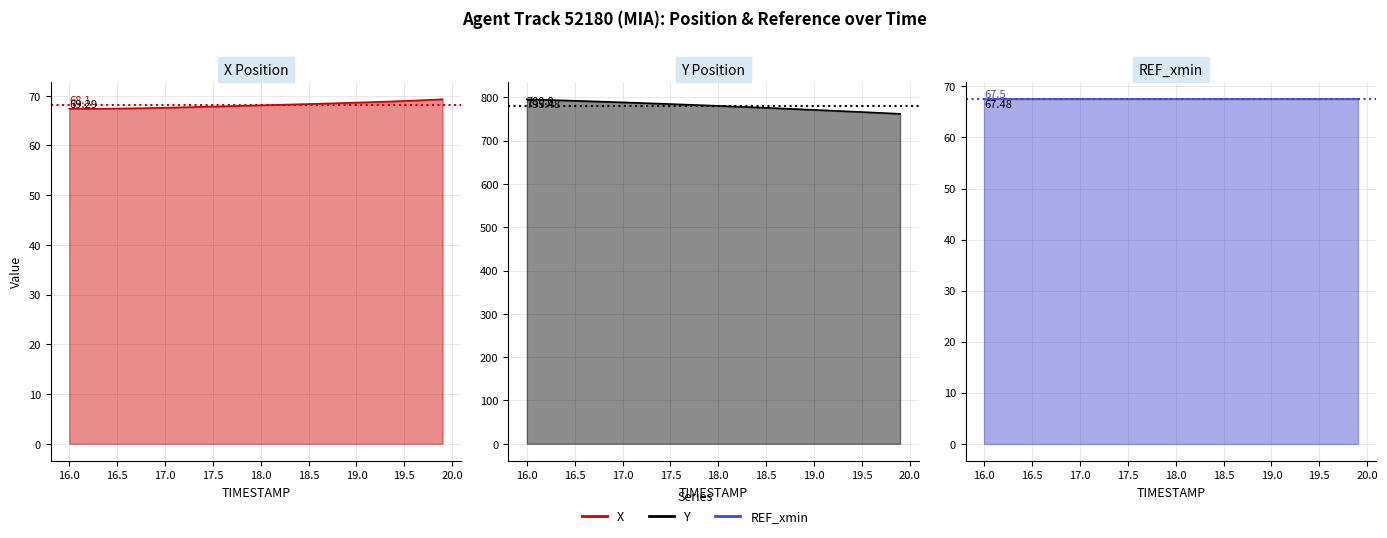

What is the highest value of the REF_xmin line series?

67.5